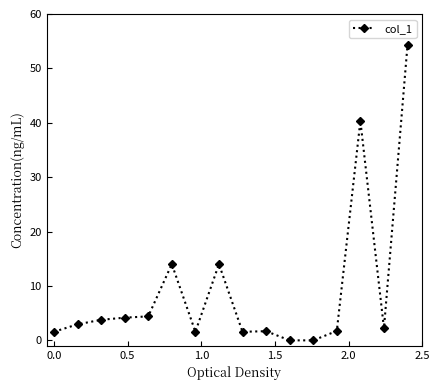

What is the maximum value shown in the chart?

54.3